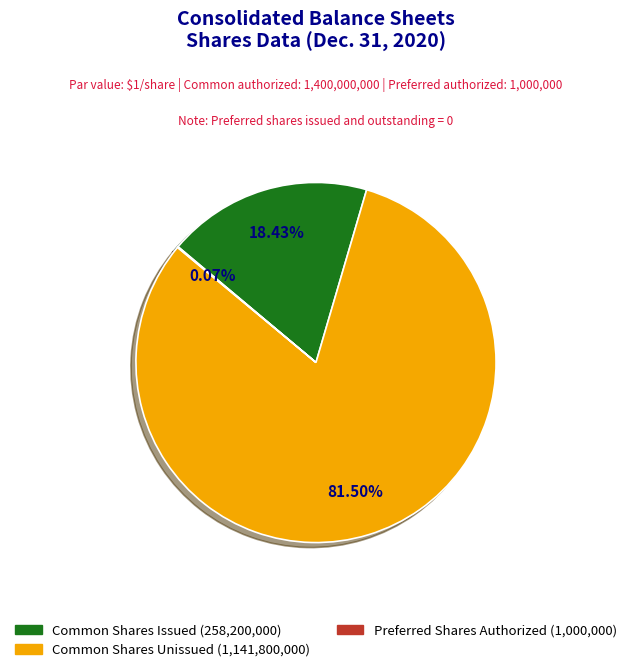

Does any single category account for the majority?

Yes